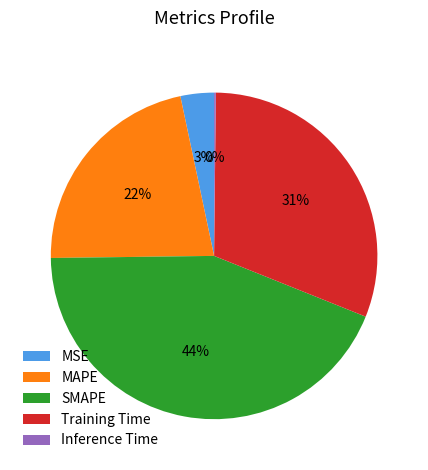

What is the largest slice in the pie chart?

SMAPE